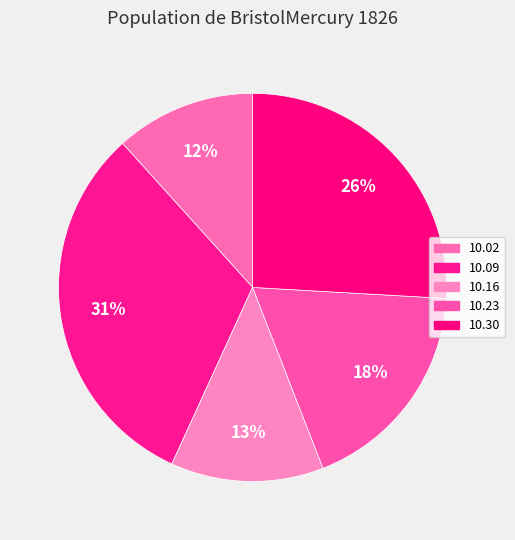

How many slices are in this pie chart?

5